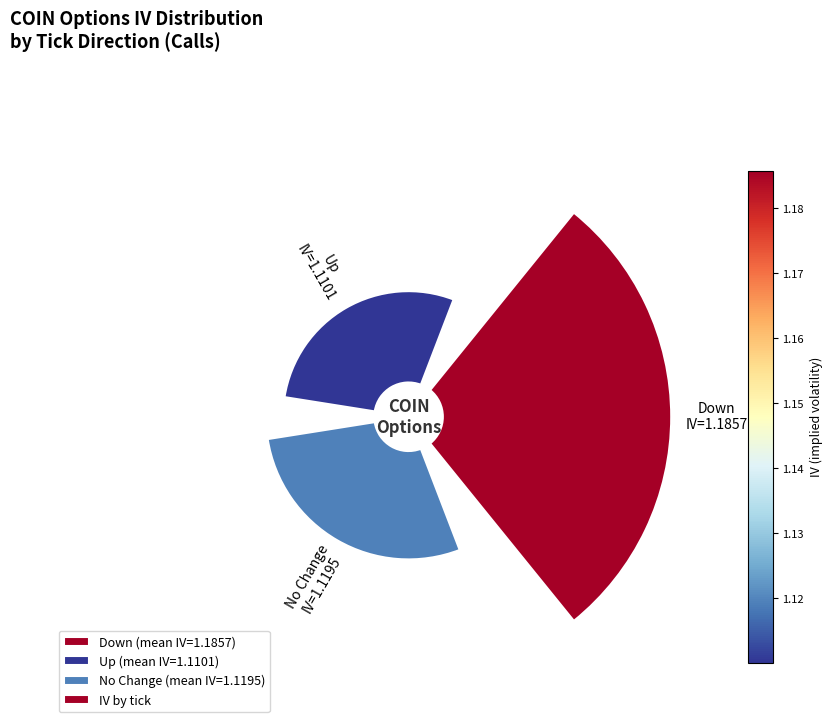

How many slices are in this pie chart?

3